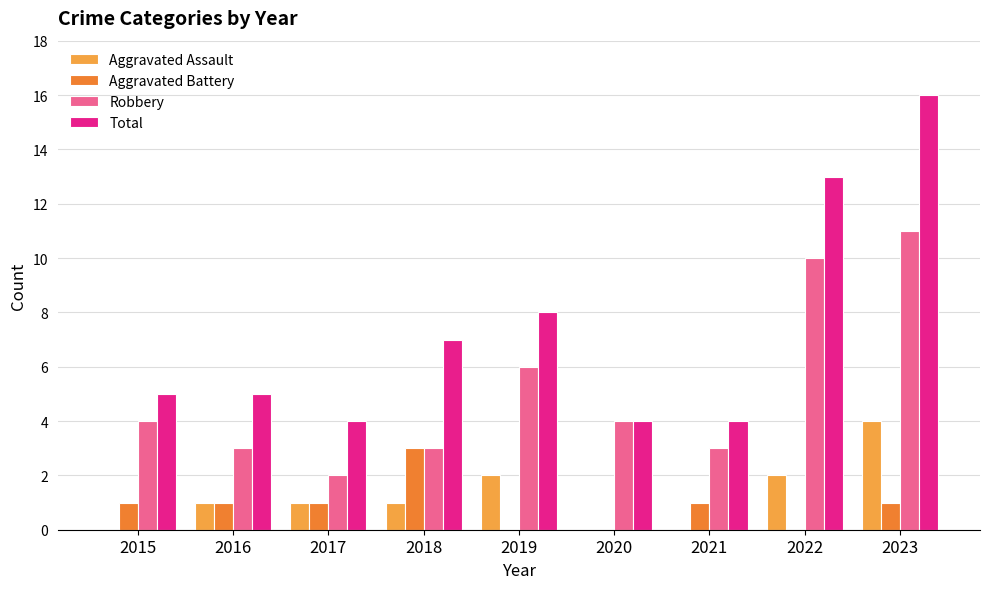

What is the sum of the Total values at 2017 and 2022?

17